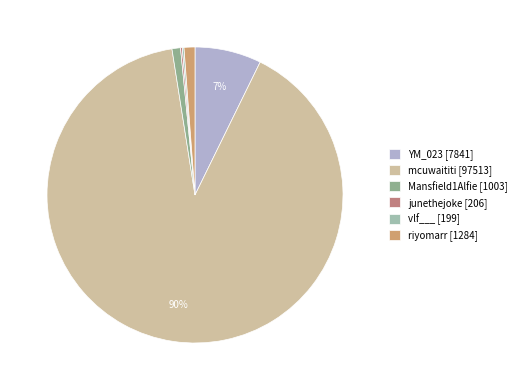

Rank the categories by value from lowest to highest.

vlf___, junethejoke, Mansfield1Alfie, riyomarr, YM_023, mcuwaititi